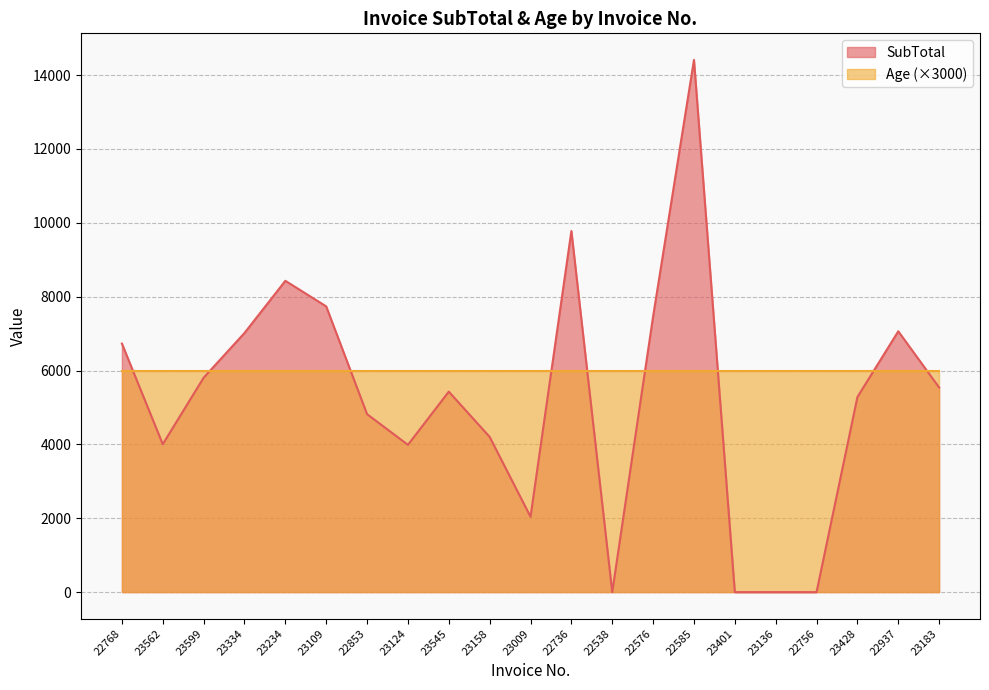

How many lines are shown in the chart?

2